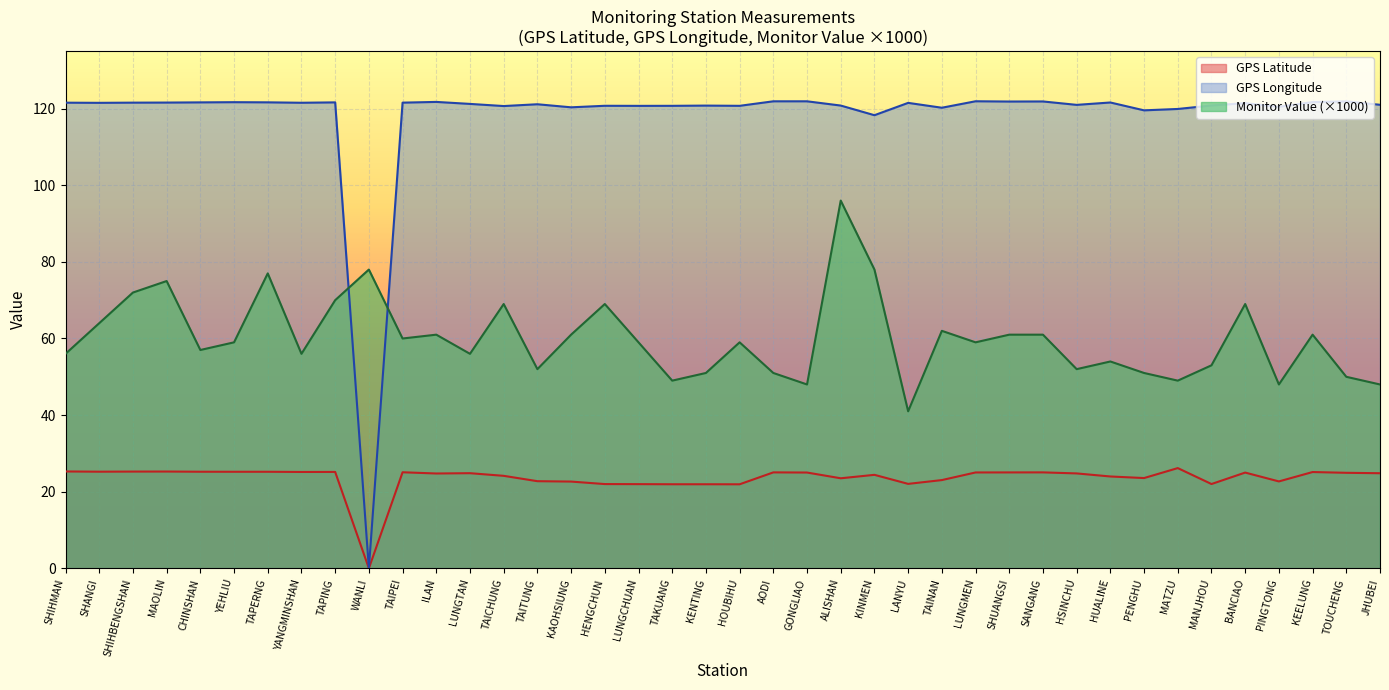

At which label does GPS_latitude first exceed 24?

SHIHMAN